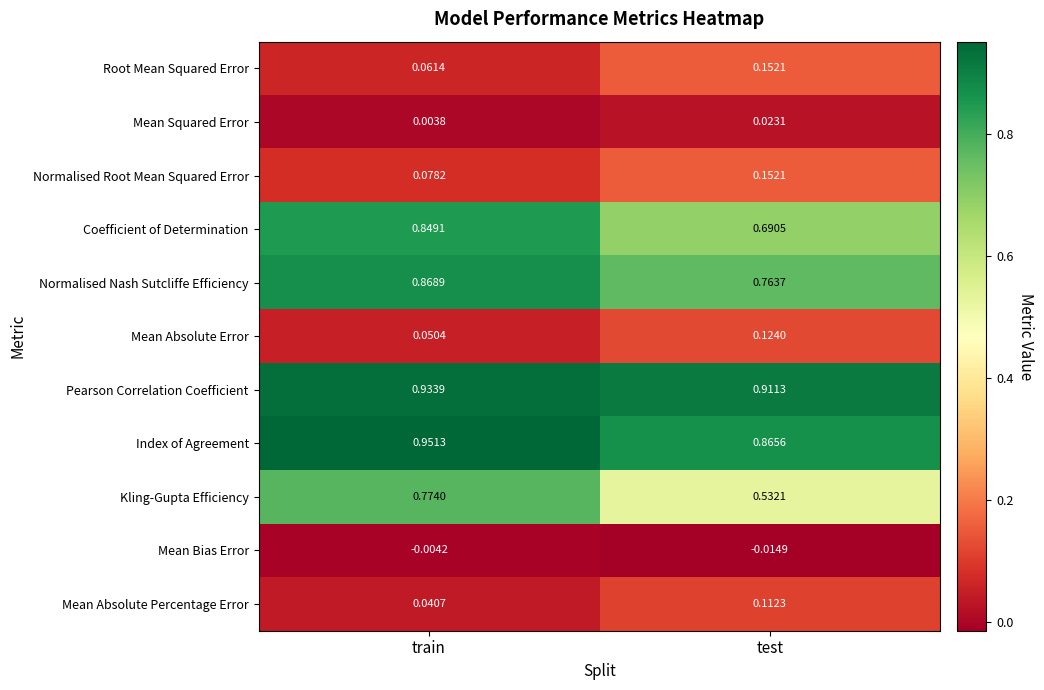

Rank the categories by Mean Bias Error value from highest to lowest.

train, test